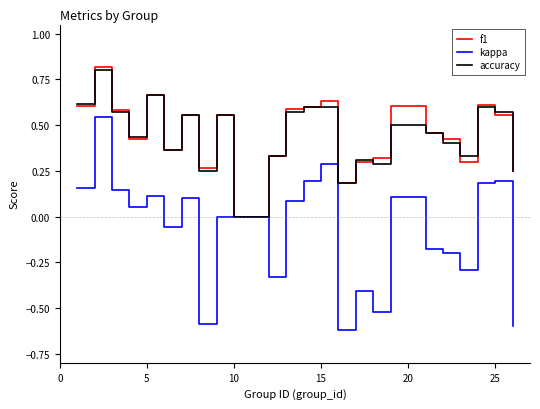

Does the chart have visible grid lines?

No